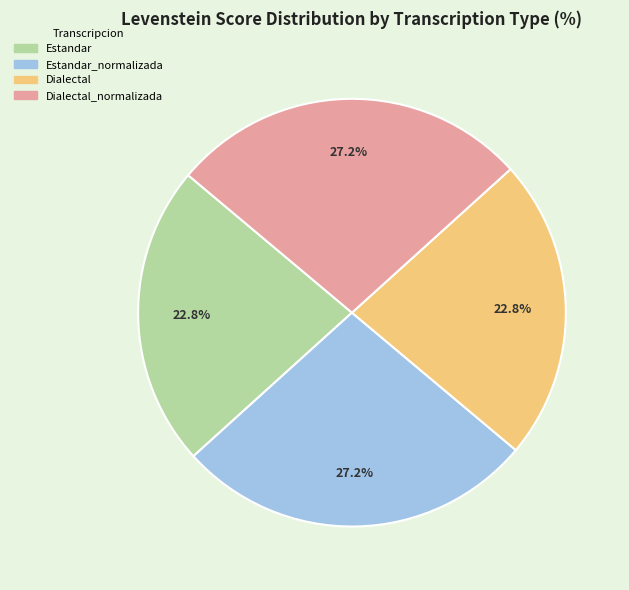

What portion of the pie excludes Dialectal_normalizada?

72.8%